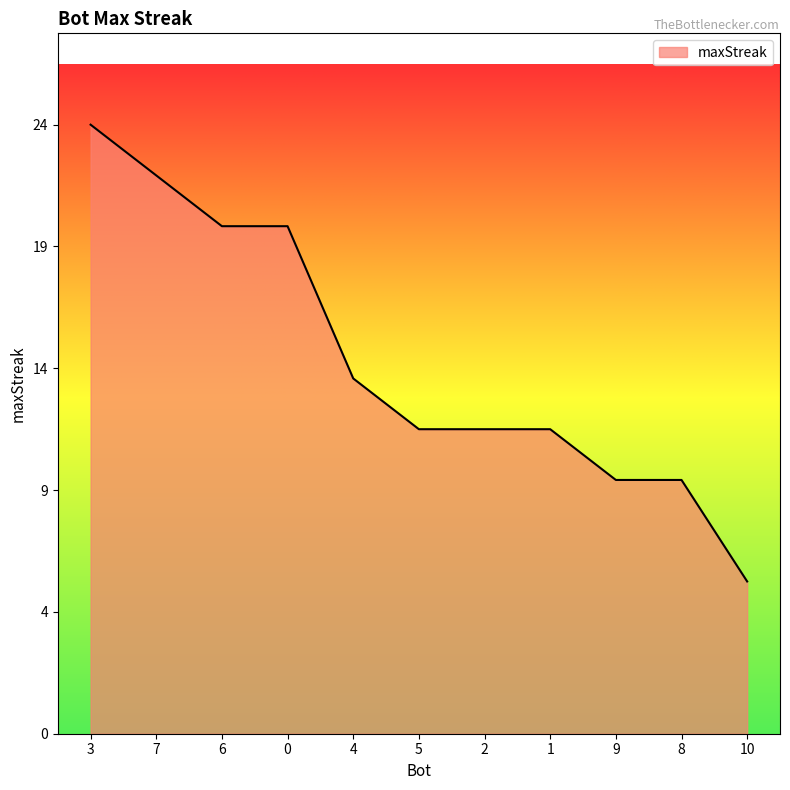

Is this an area chart (filled region under the line)?

Yes